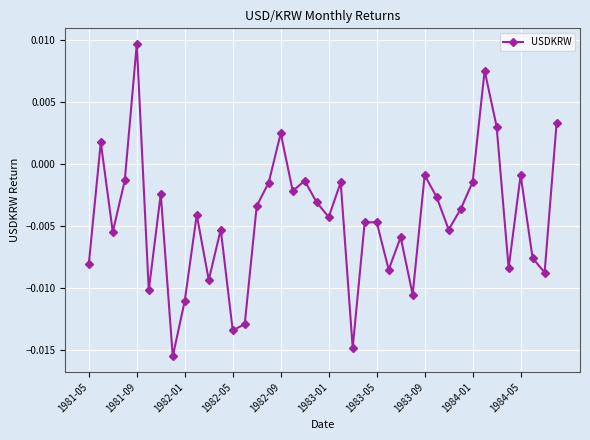

How many interior local peaks (higher than both neighbors) does the data have?

13